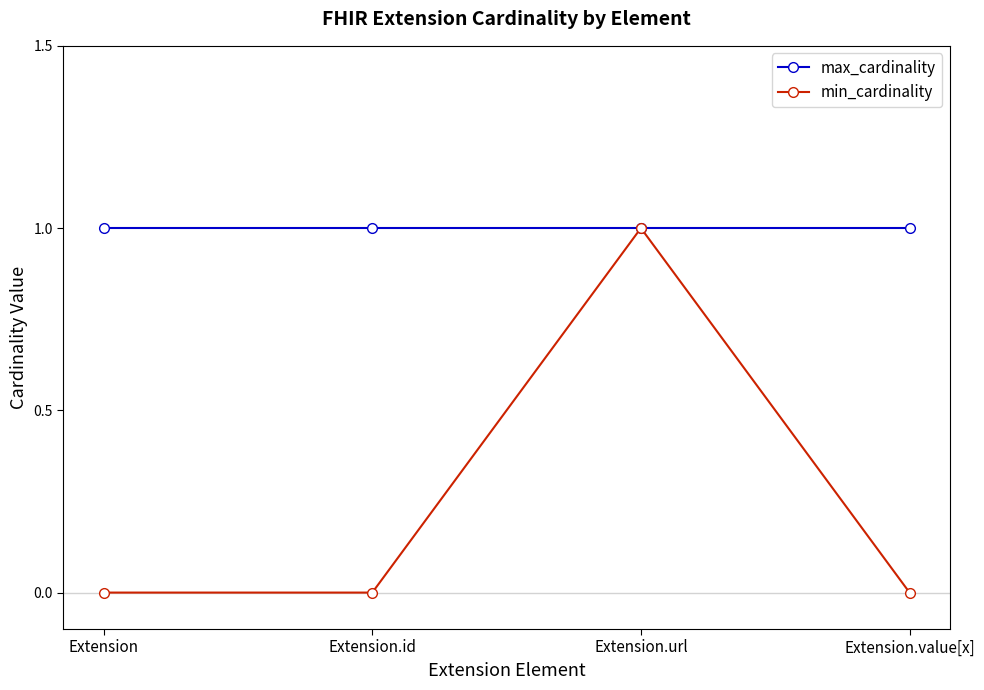

What is the lowest value of the max_cardinality series?

1